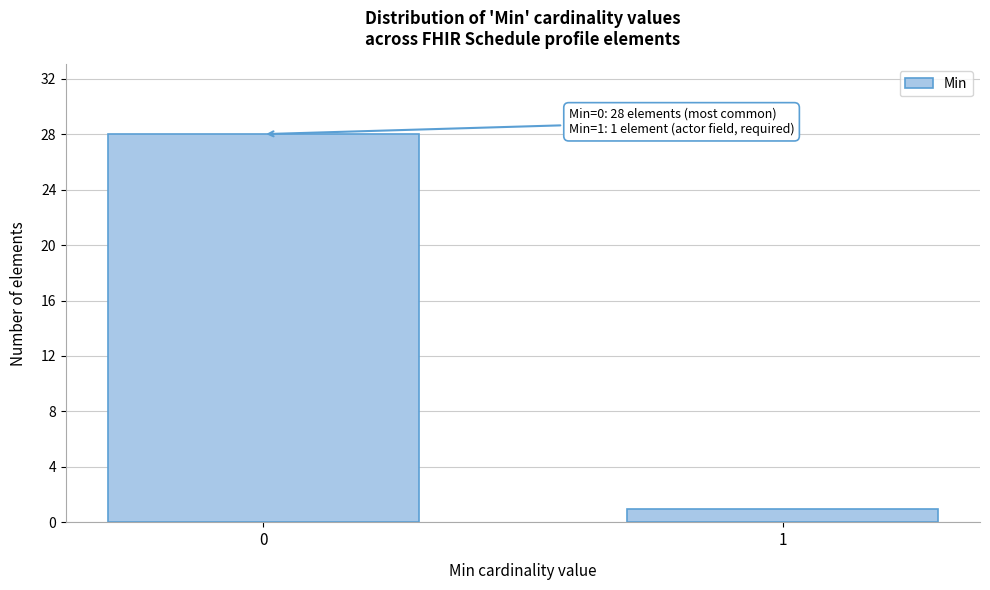

Reading right to left, list all the values displayed in this chart.

1	28